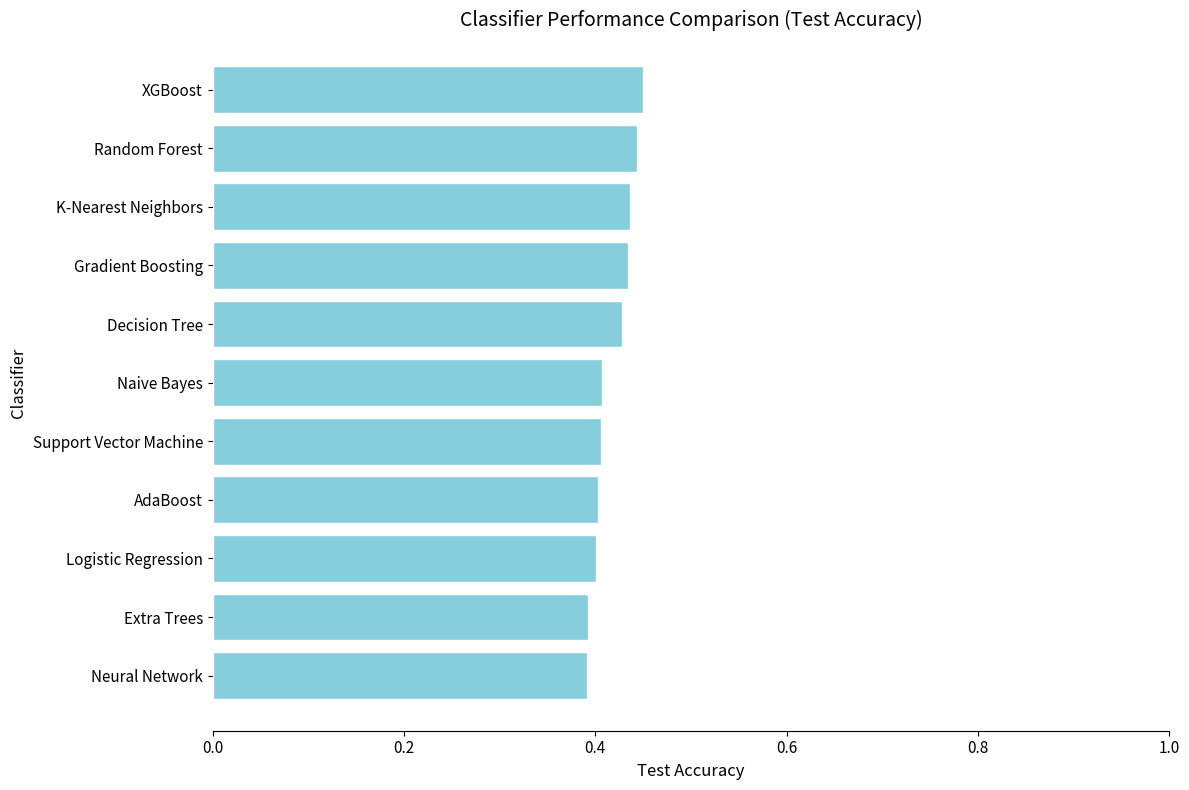

The value at Logistic Regression is 0.2. True or false?

False